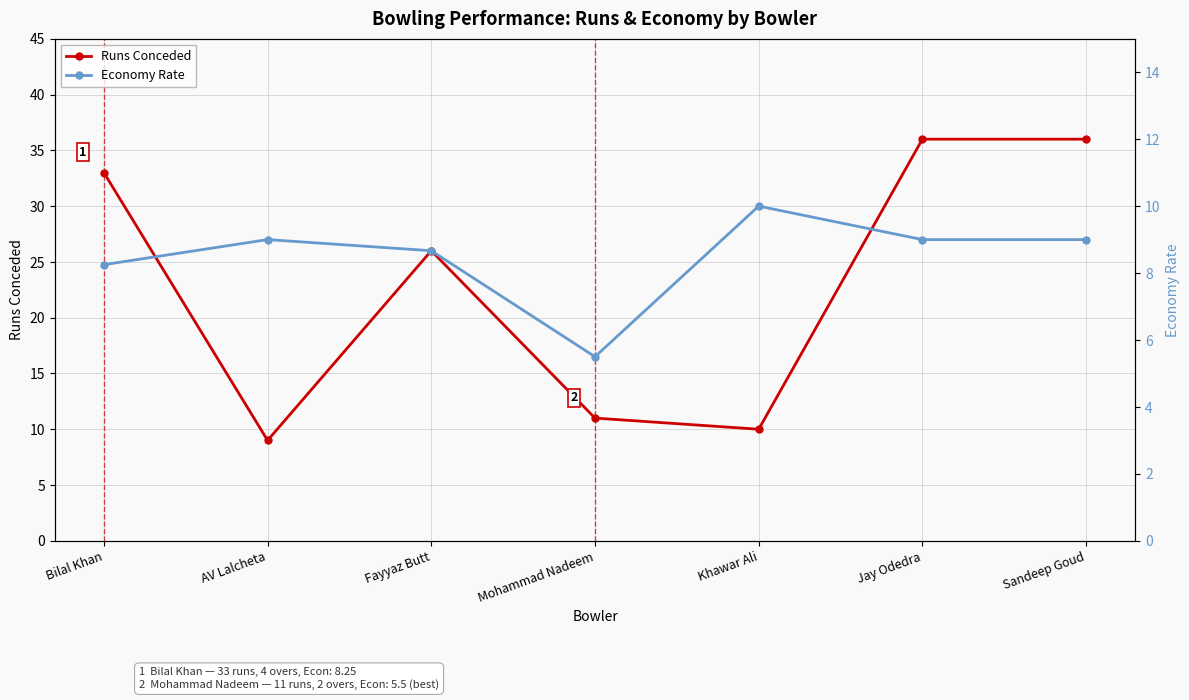

True or false: Runs Conceded and Economy Rate intersect in this chart.

False